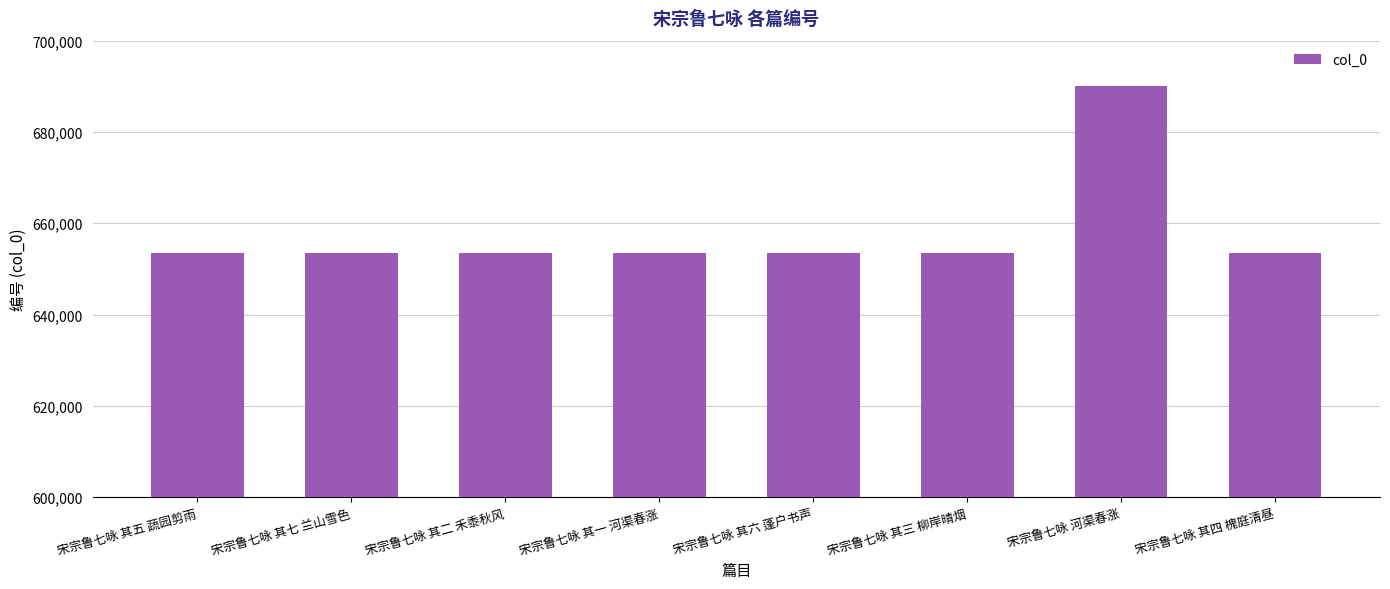

What is the smallest value displayed?

653501